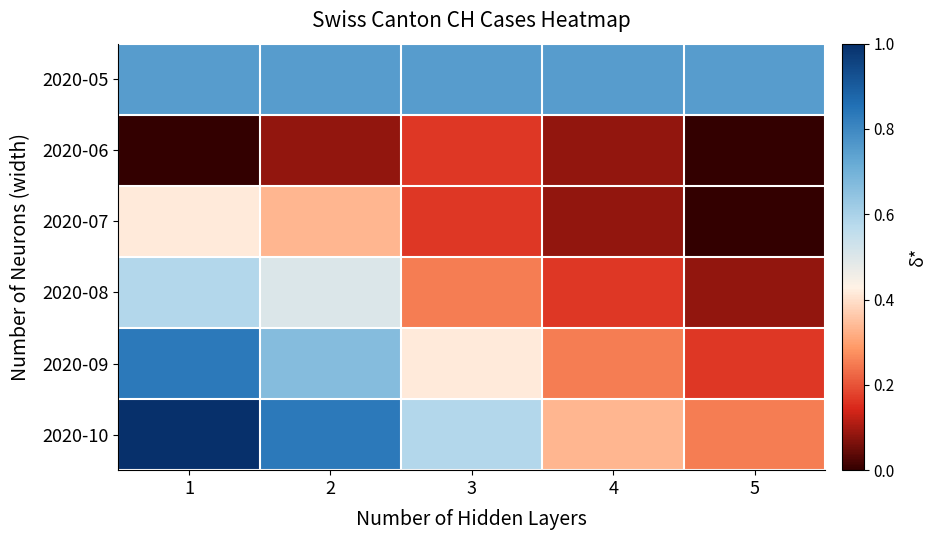

Reading left to right, transcribe all the data shown in this chart.

2020-05: 1=0.8	2=0.8	3=0.8	4=0.8	5=0.8
2020-06: 1=0.0	2=0.1	3=0.2	4=0.1	5=0.0
2020-07: 1=0.4	2=0.3	3=0.2	4=0.1	5=0.0
2020-08: 1=0.6	2=0.5	3=0.2	4=0.2	5=0.1
2020-09: 1=0.8	2=0.7	3=0.4	4=0.2	5=0.2
2020-10: 1=1.0	2=0.8	3=0.6	4=0.3	5=0.2